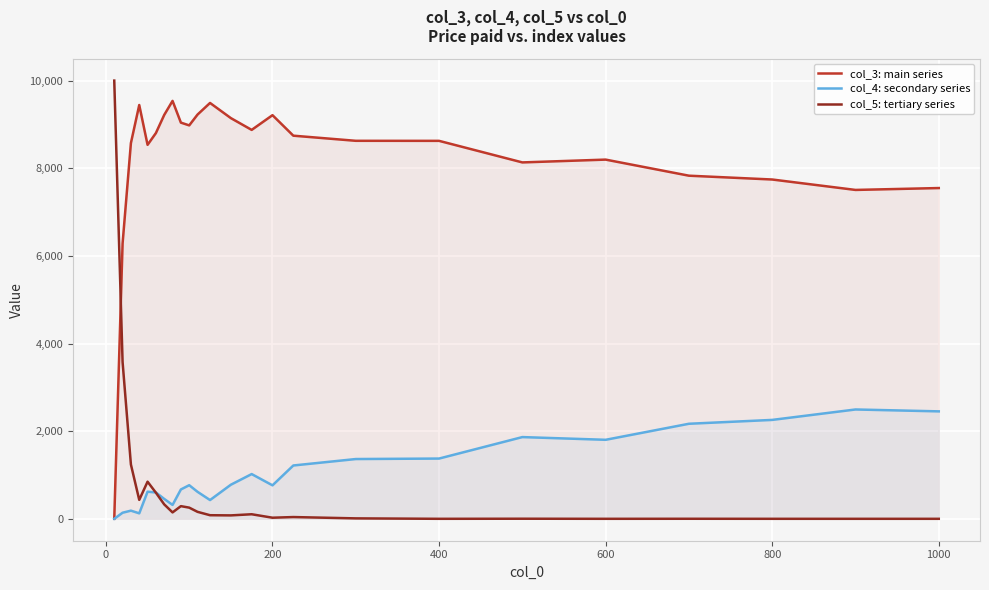

What is the value of the col_3: main series point at the 10th from the left?

8978